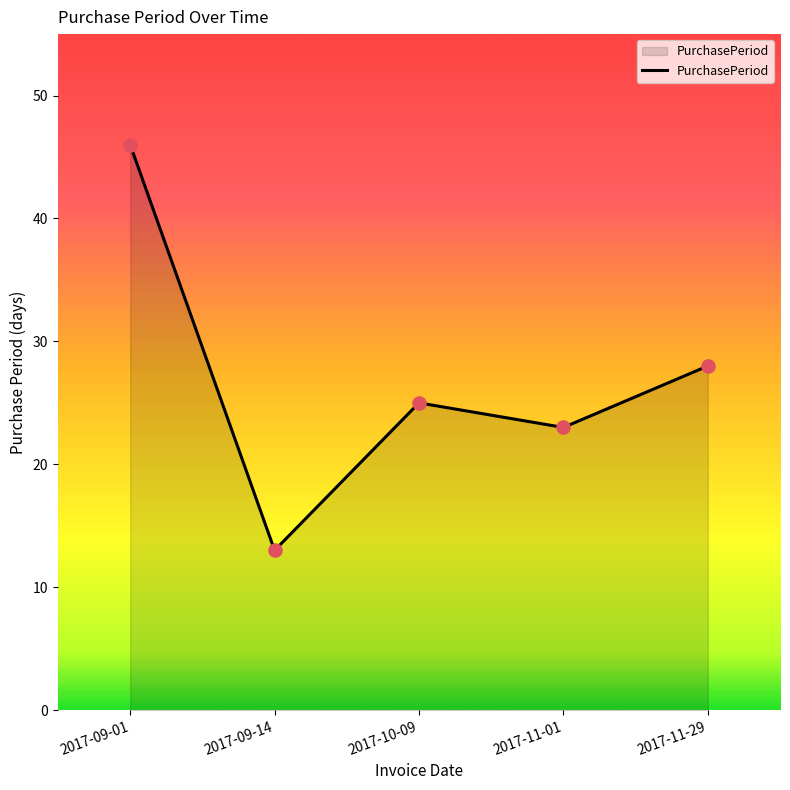

What is the ratio of the value at 2017-11-01 to the value at 2017-09-01?

0.5